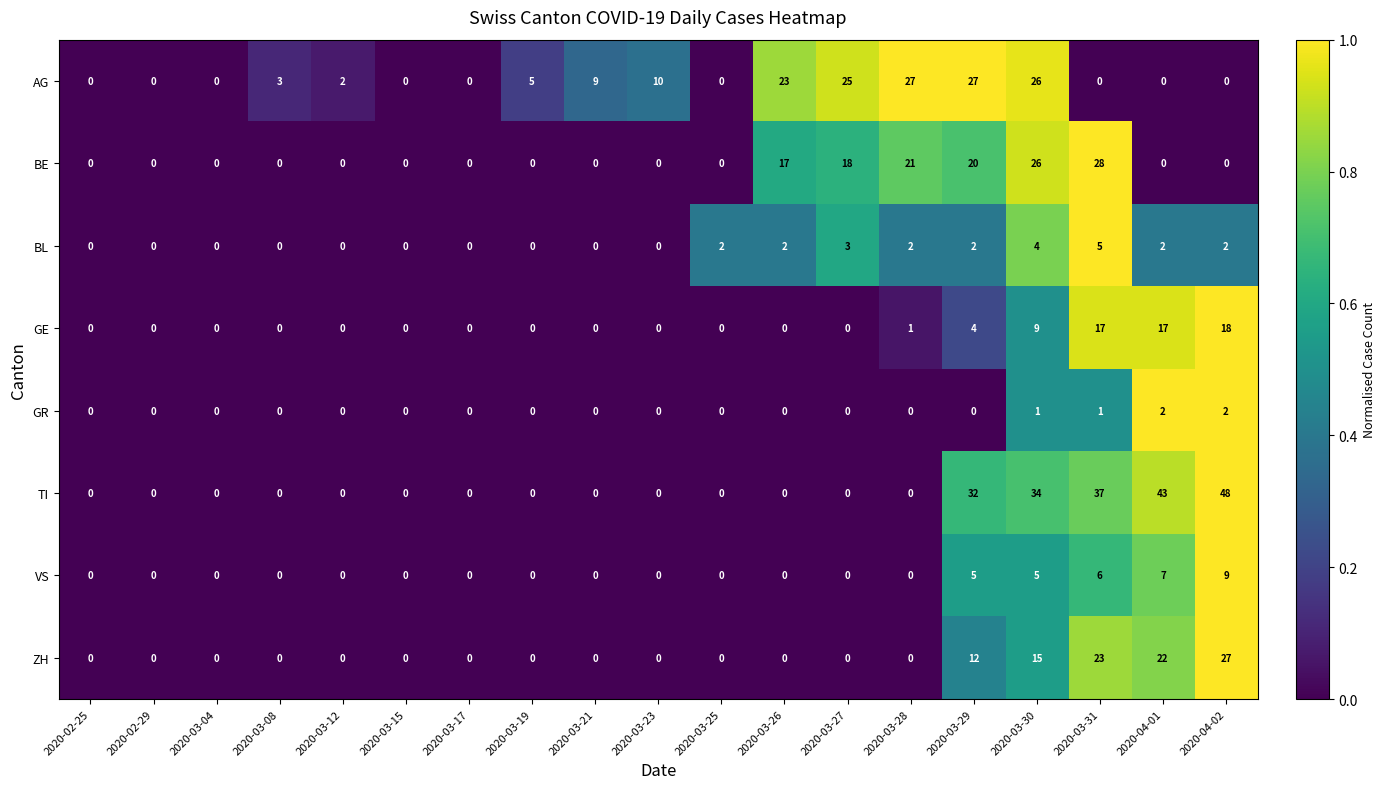

Where is TI nearest to the value 24?

2020-03-29